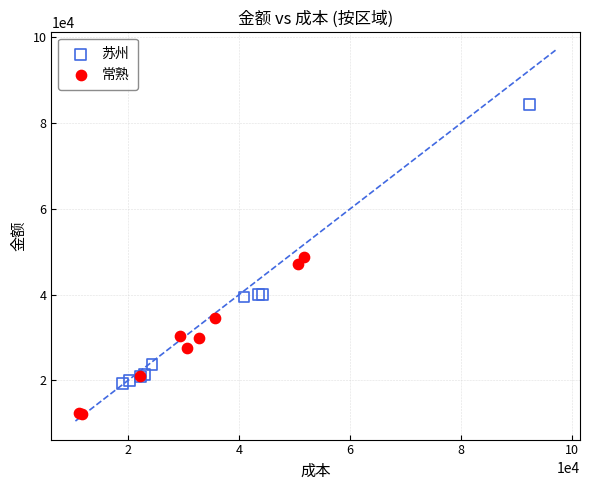

Which series has the largest Y range (max minus min)?

苏州